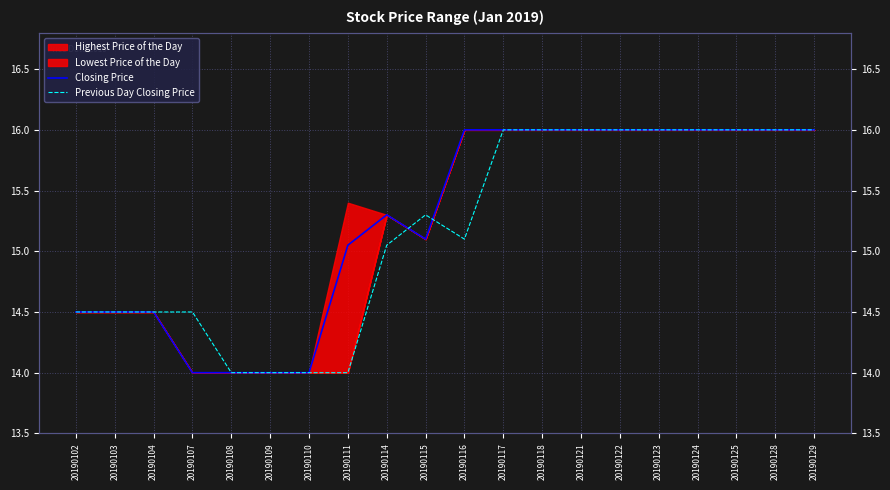

Does the chart display data point markers on the line(s)?

No